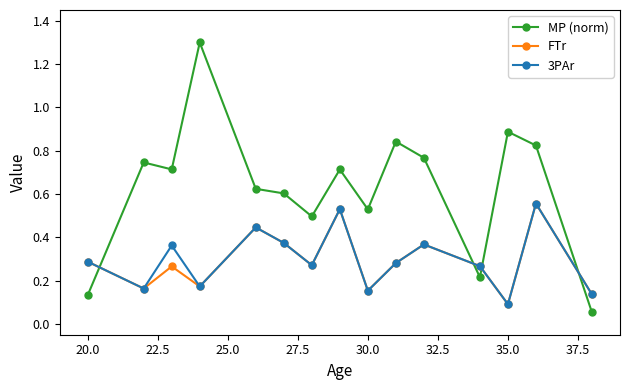

What is the greatest value displayed?

1.3